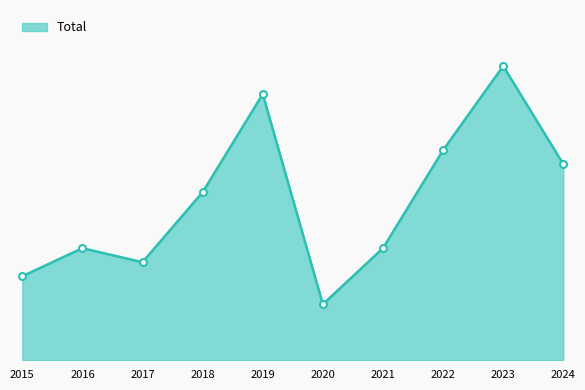

The chart shows a value of 7 at 2020. True or false?

False